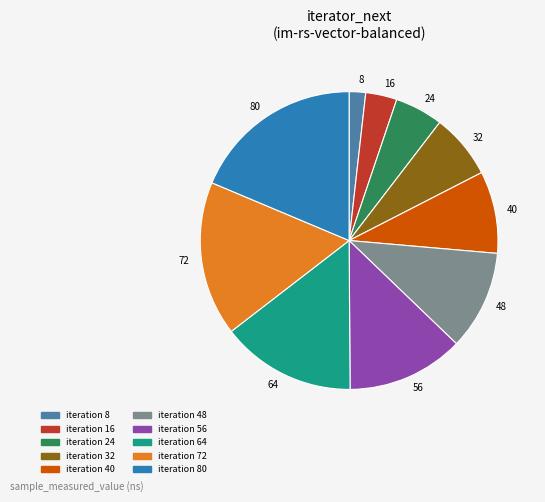

Is it true that 48 is 11% of the pie?

True